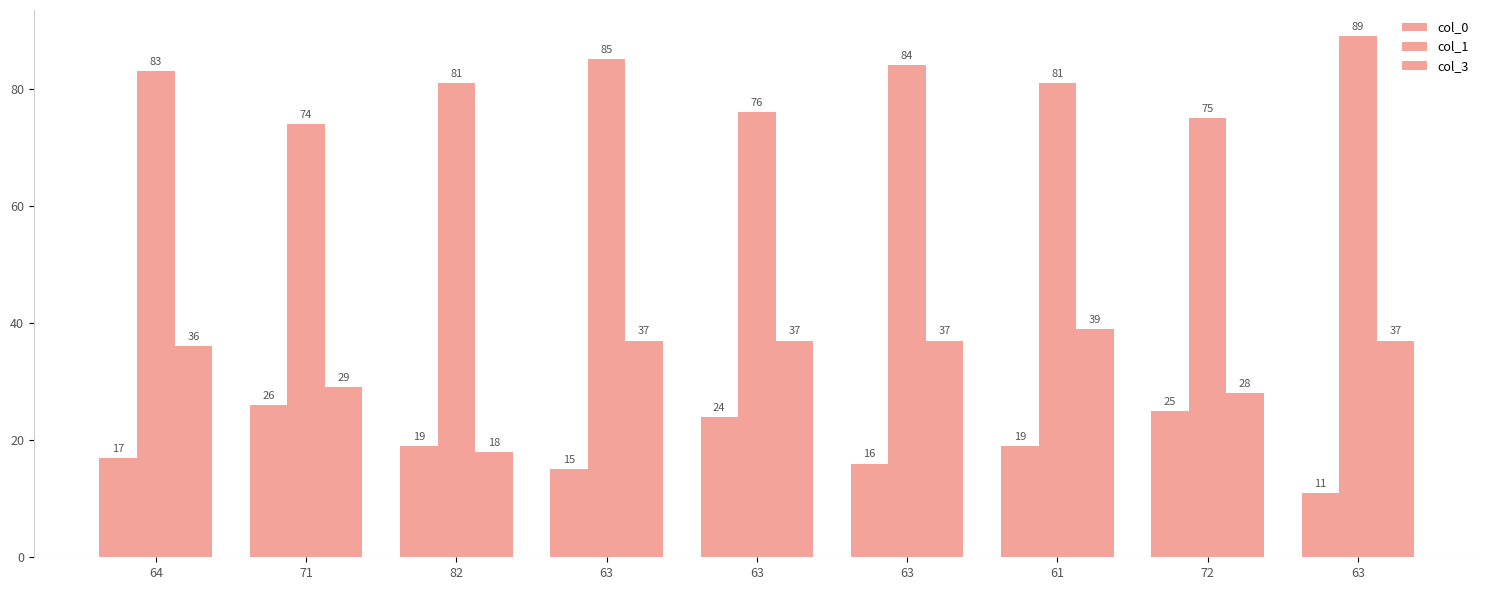

How many categories are shown in the chart?

9